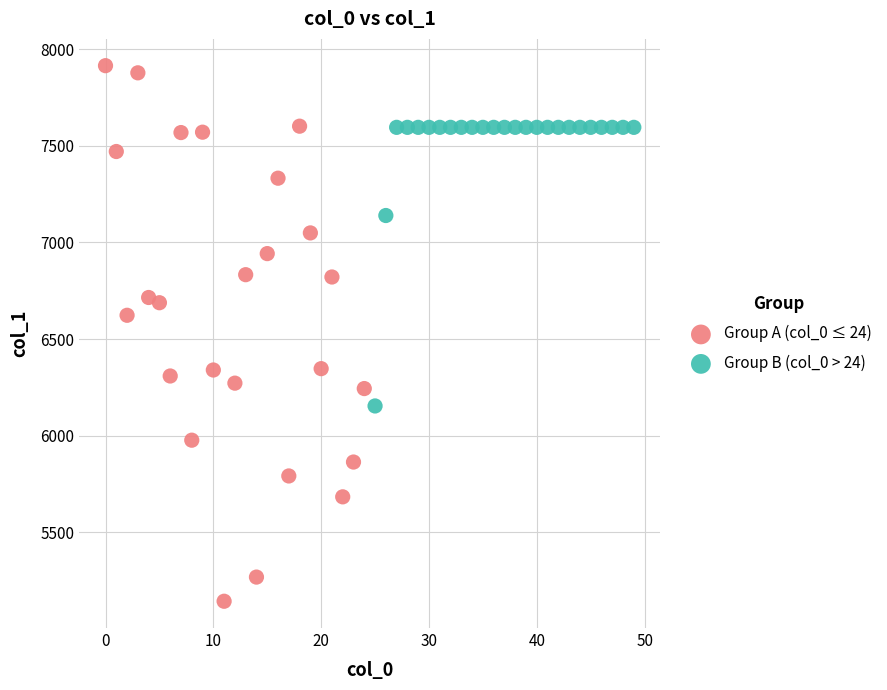

Which series has the largest Y range (max minus min)?

Group A (col_0 ≤ 24)